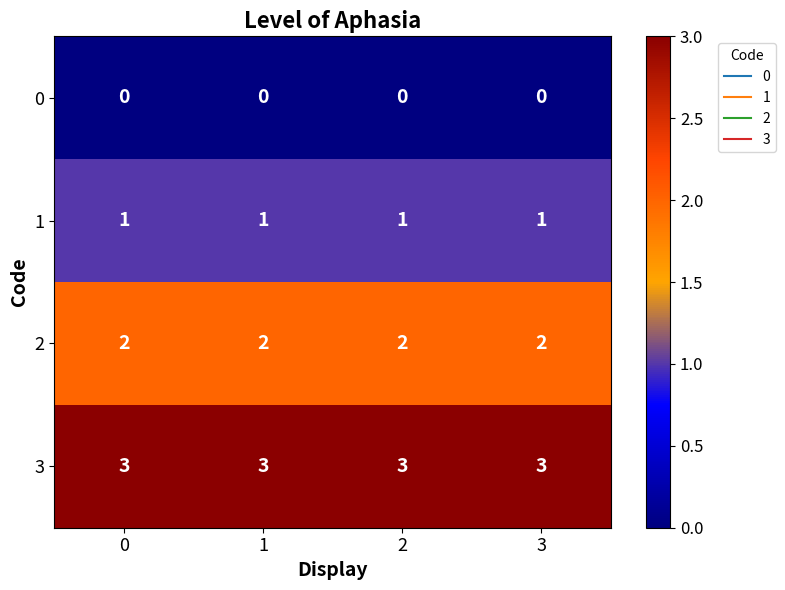

List the series in order of their overall mean, highest first.

3, 2, 1, 0